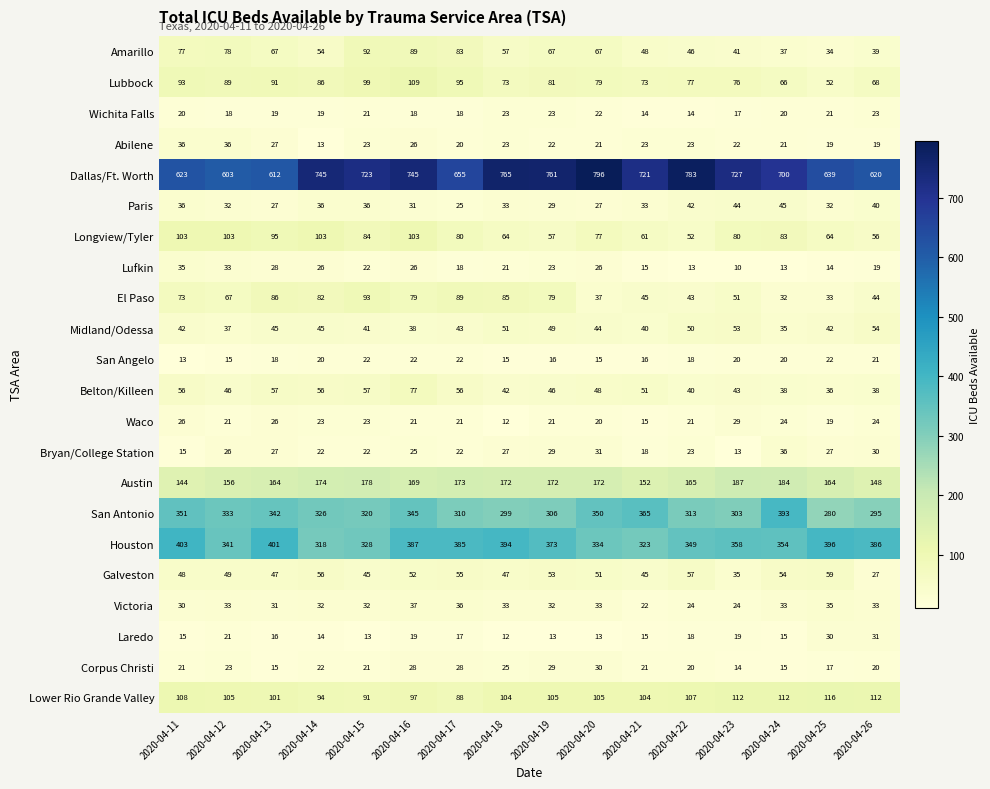

How many values in the Longview/Tyler series are below 80?

7